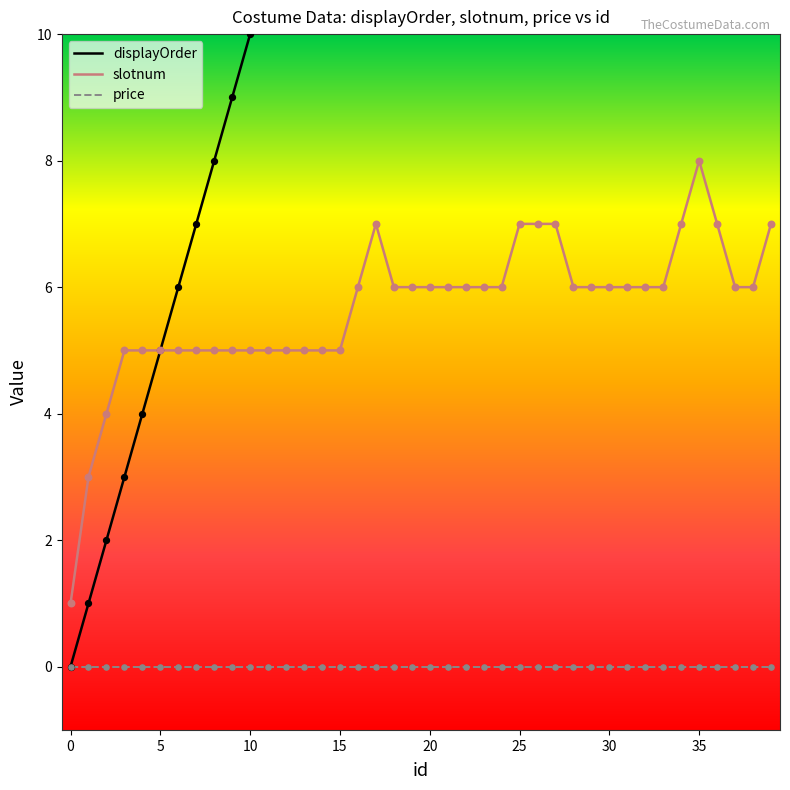

Which series contains the highest Y value?

displayOrder